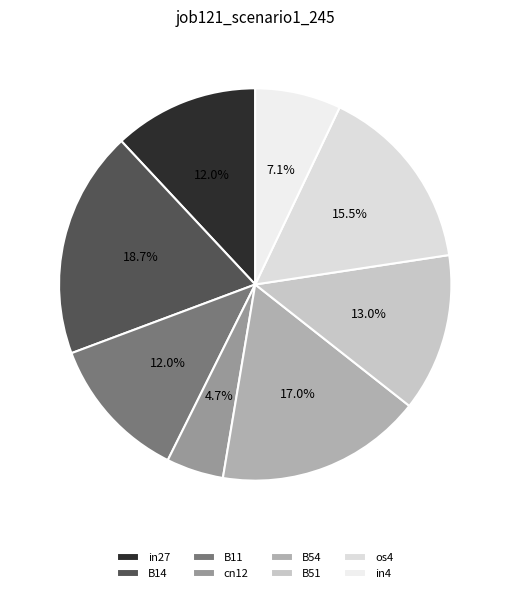

Between B54 and B14, which is larger?

B14